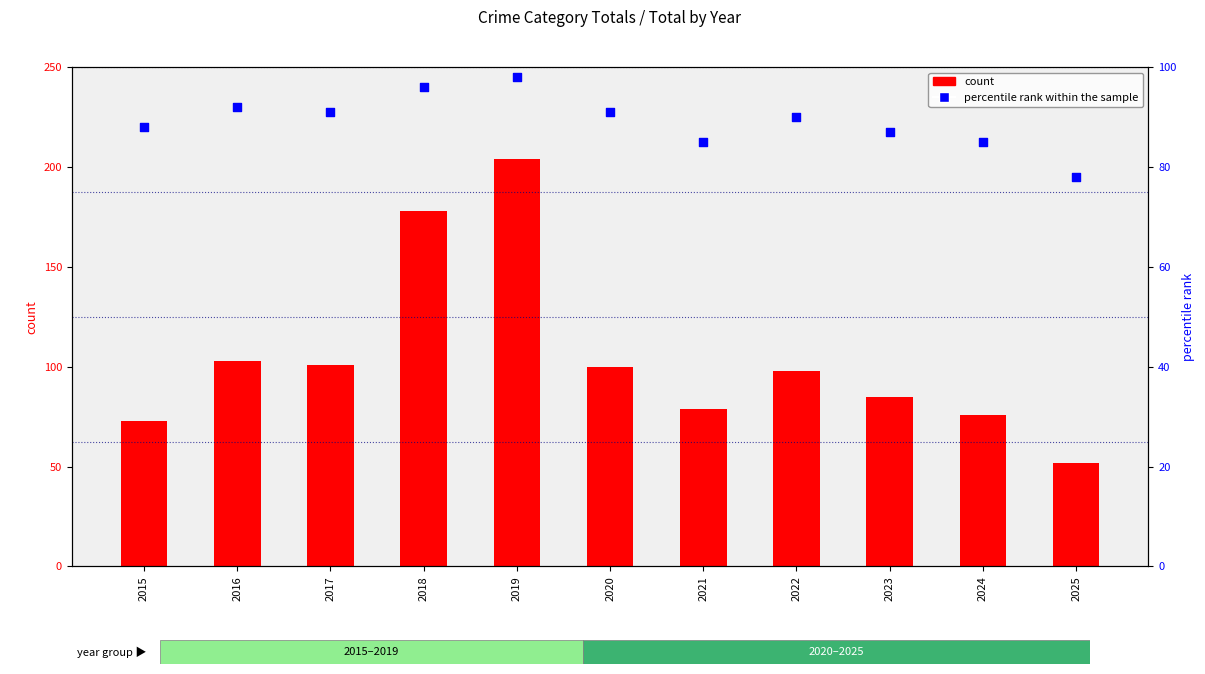

What is the total value across all series at 2021?

164